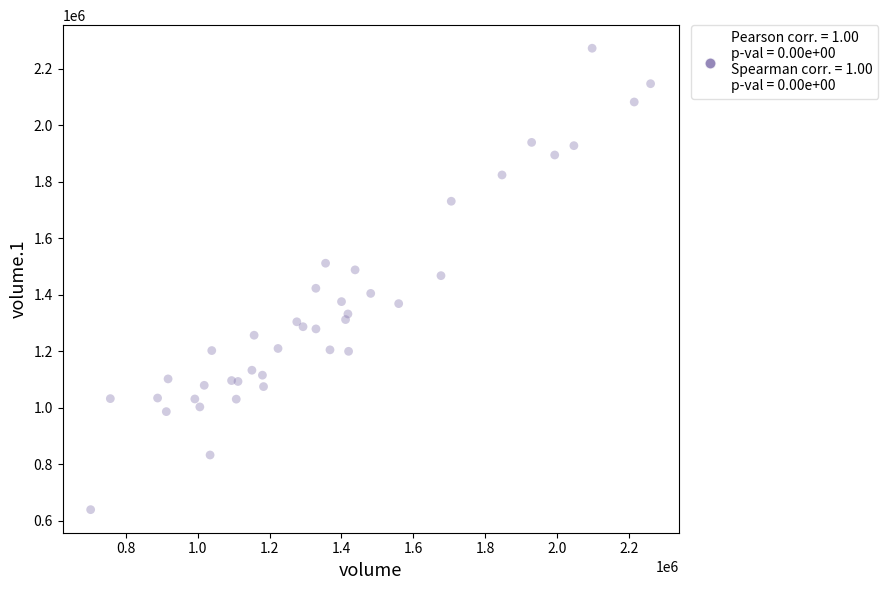

What is the range of Y values (max minus min)?

1634046.3